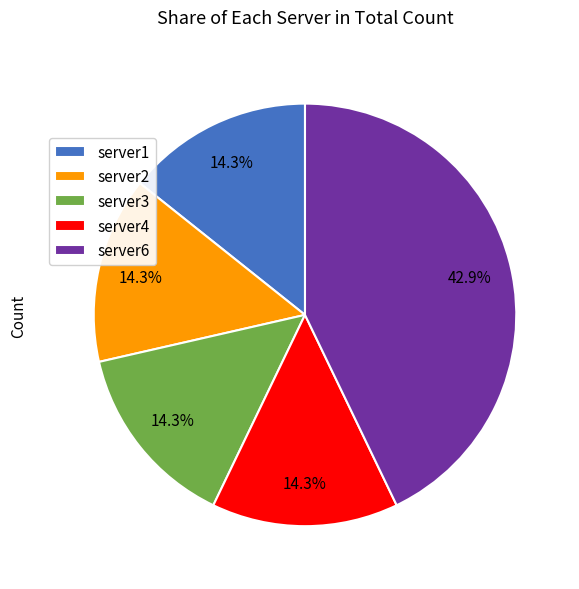

Count the number of slices in the pie.

5